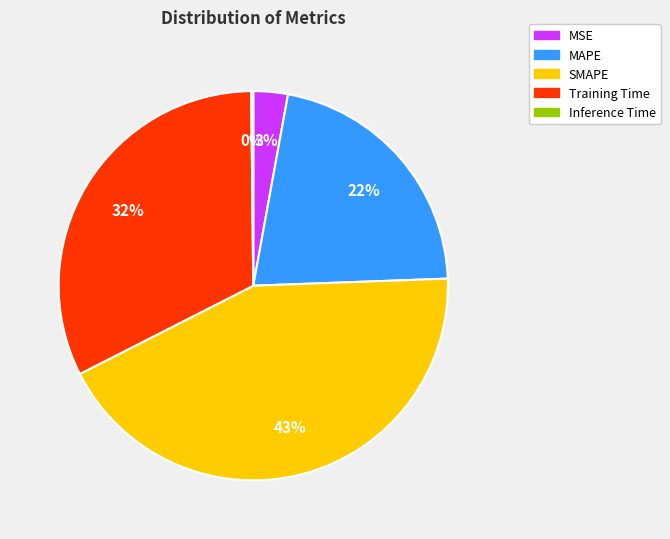

Which slice is the largest?

SMAPE